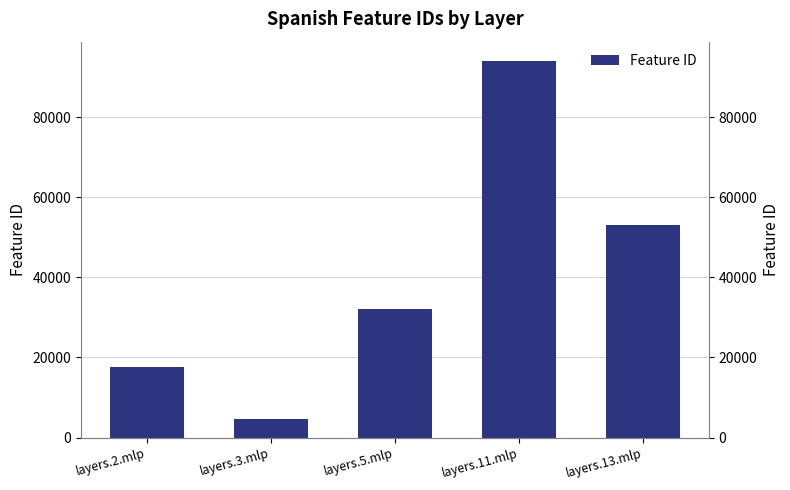

How many series are shown in this chart?

1